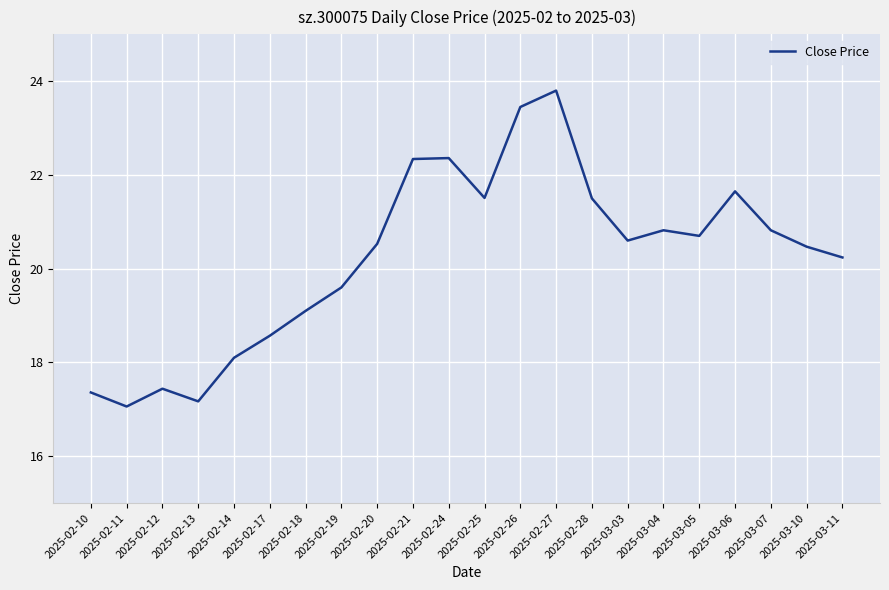

What is the change in value from 2025-02-13 to 2025-02-19?

+2.4